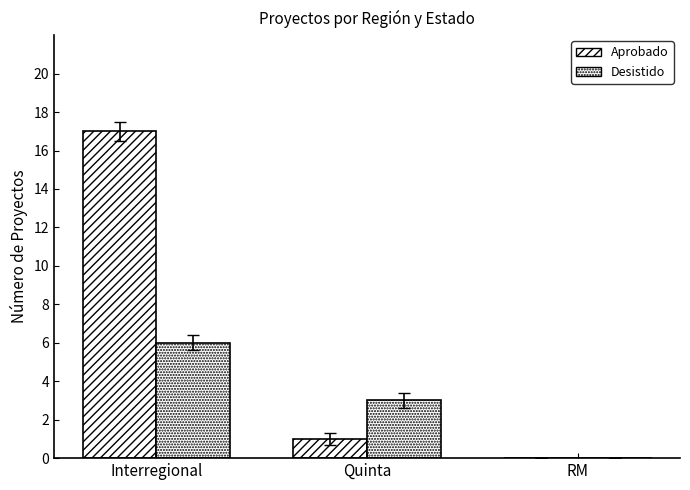

How many groups of bars are there?

3